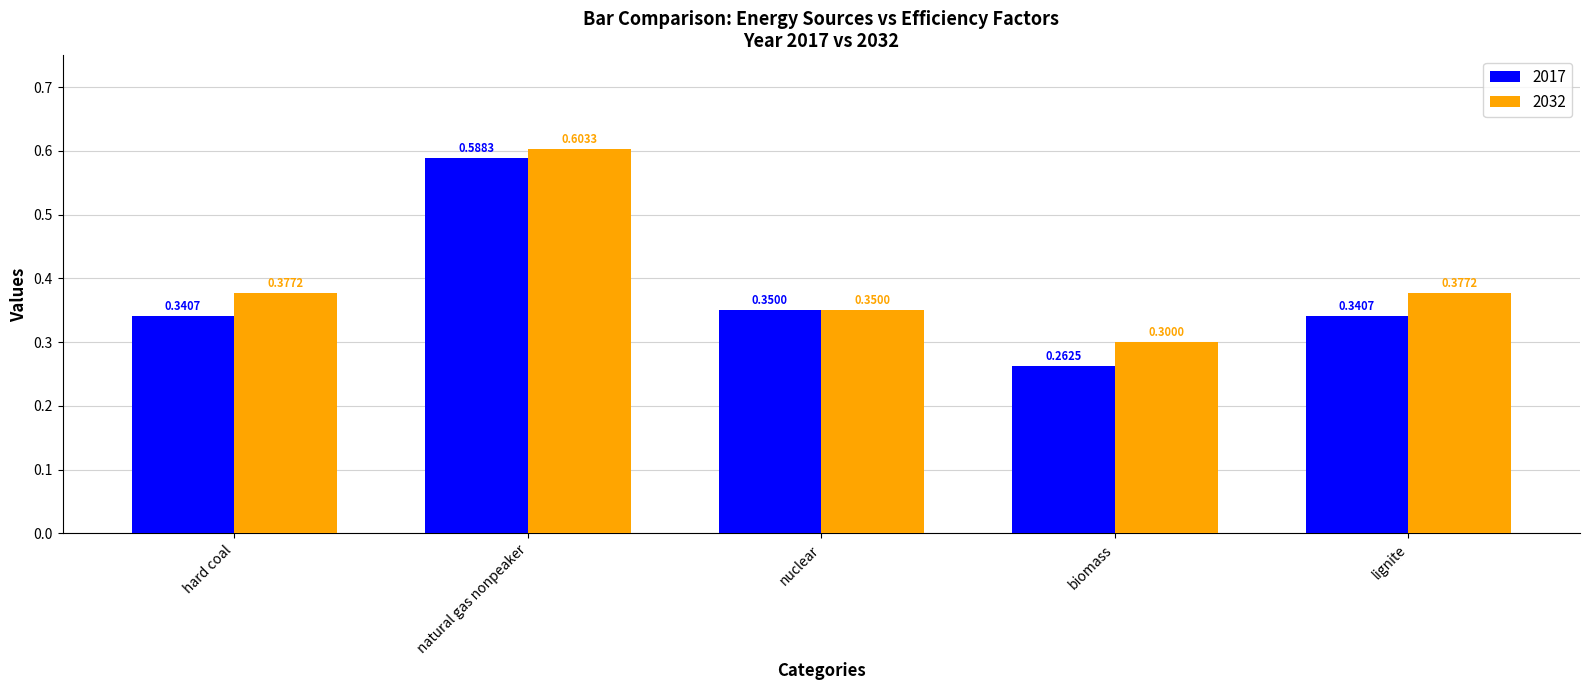

At which category is the sum across all series the highest?

natural gas nonpeaker